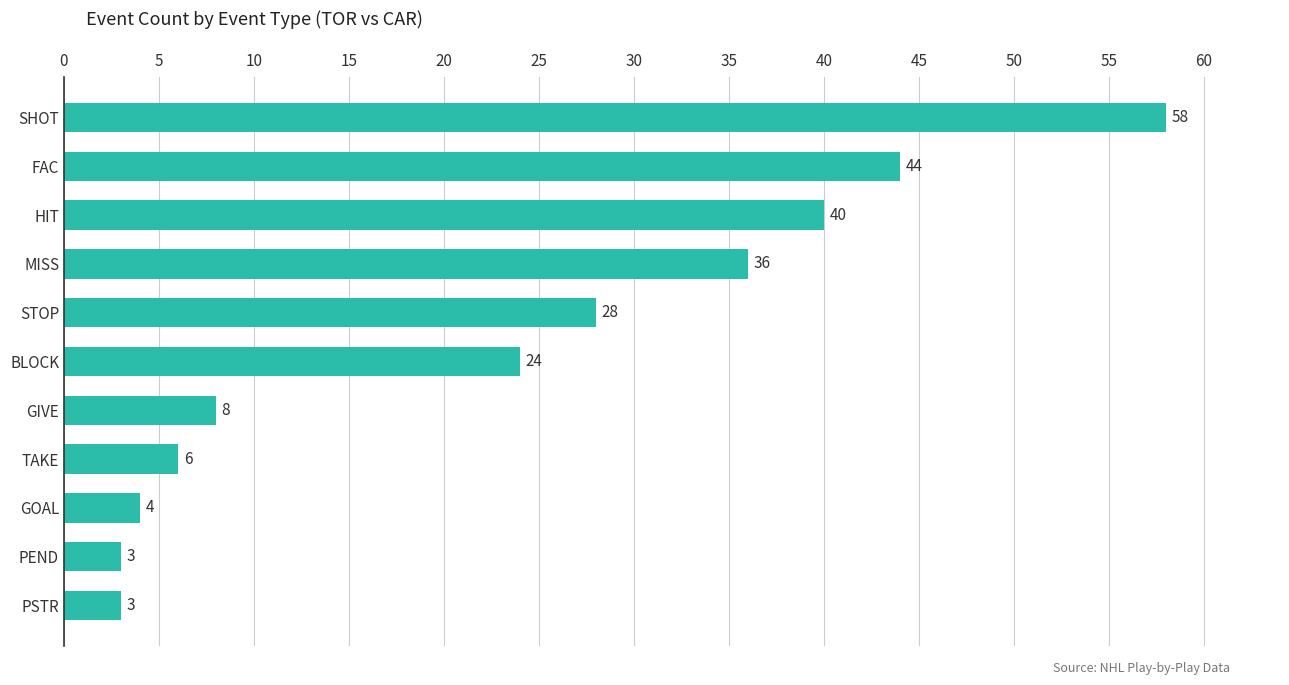

Does the chart contain stacked bars?

No